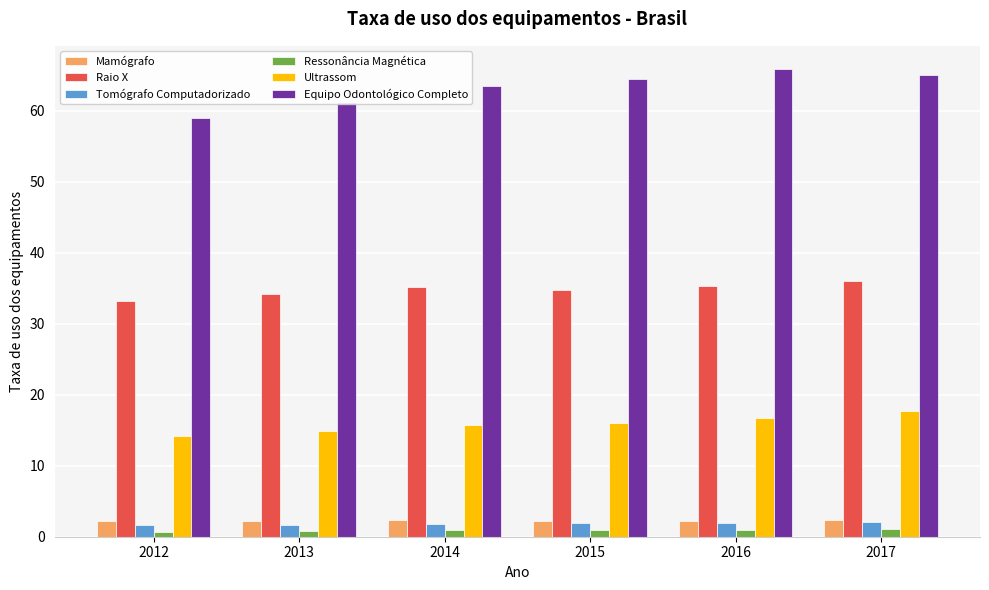

Which series has the widest spread of values?

Equipo Odontológico Completo